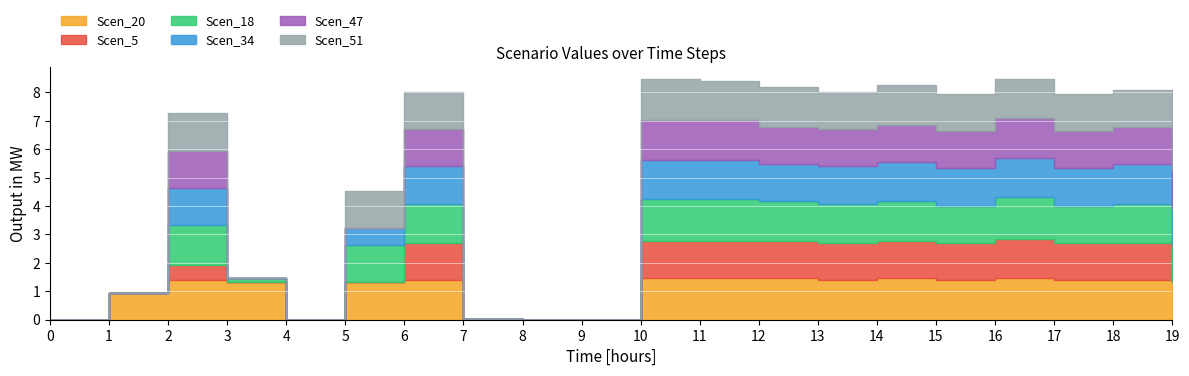

In Scen_47, how many points are higher than both neighbors (excluding endpoints)?

3